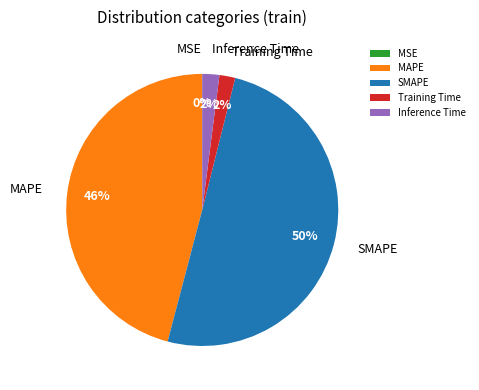

To the nearest percent, what portion does Inference Time represent?

2%